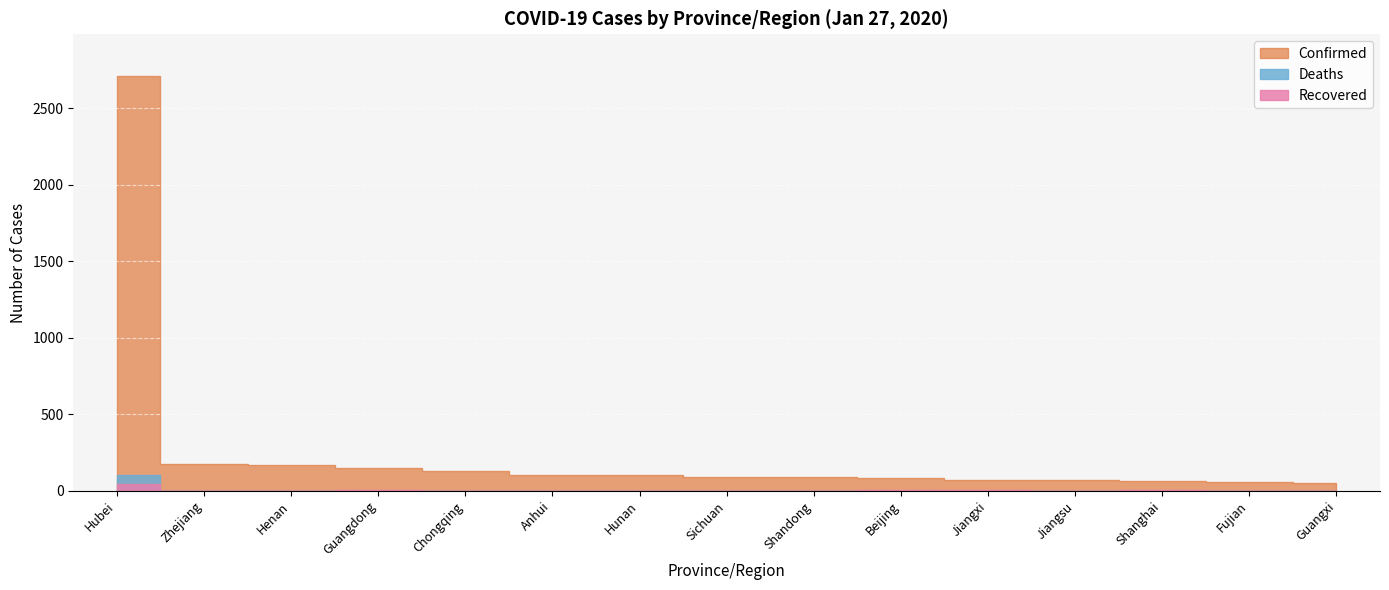

What is the spread (max minus min) of values at Shanghai?

65